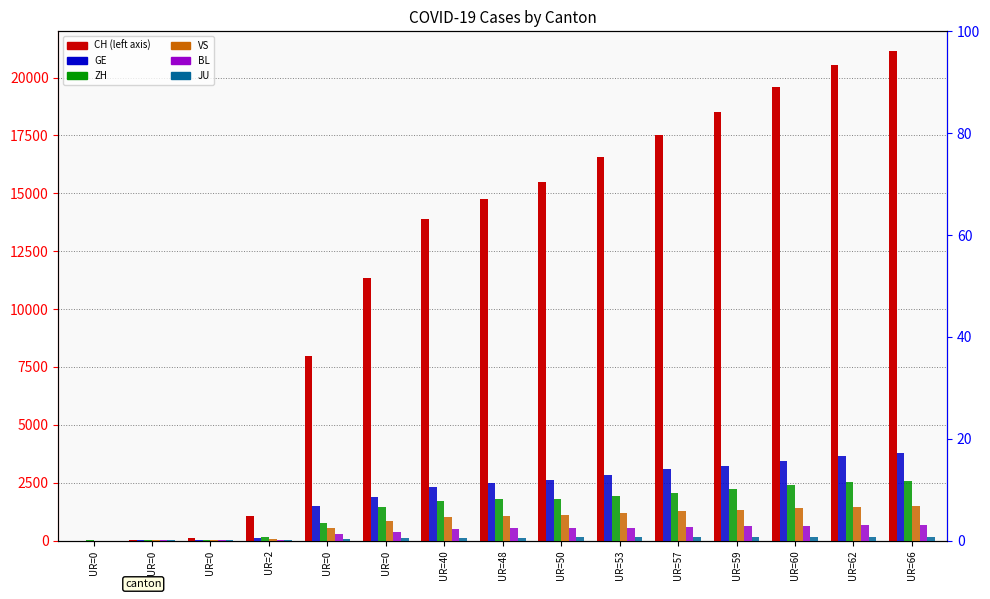

Which has a higher value, UR=0 or UR=48?

UR=48